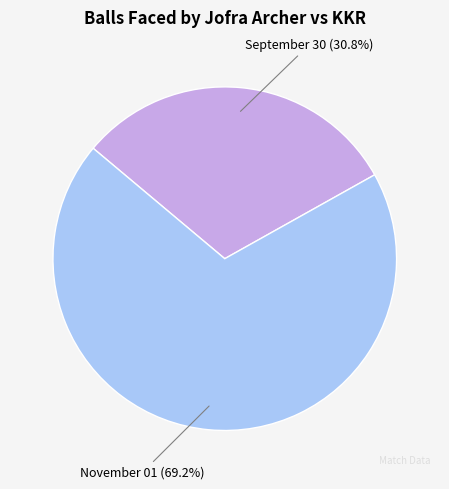

How many slices are in this pie chart?

2